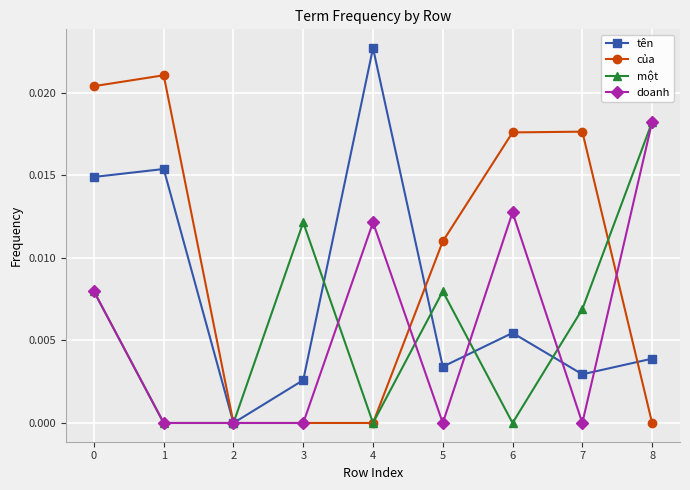

Where is the first local minimum for tên?

2